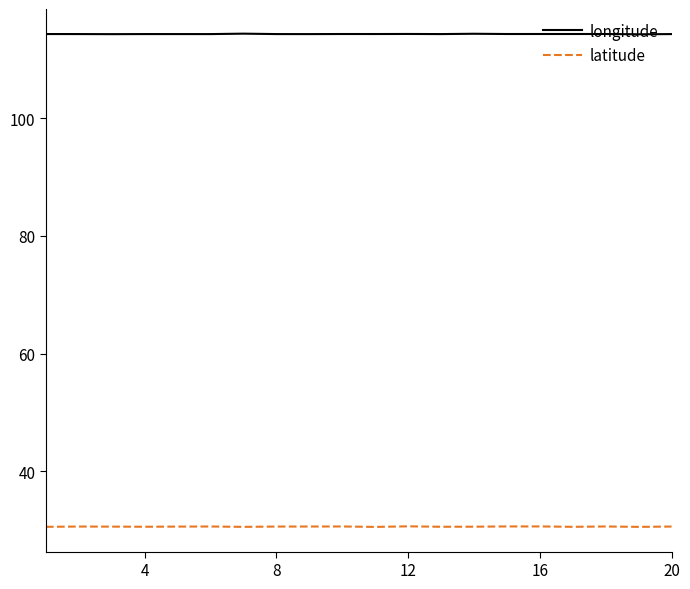

What is the maximum value shown in the chart?

114.4